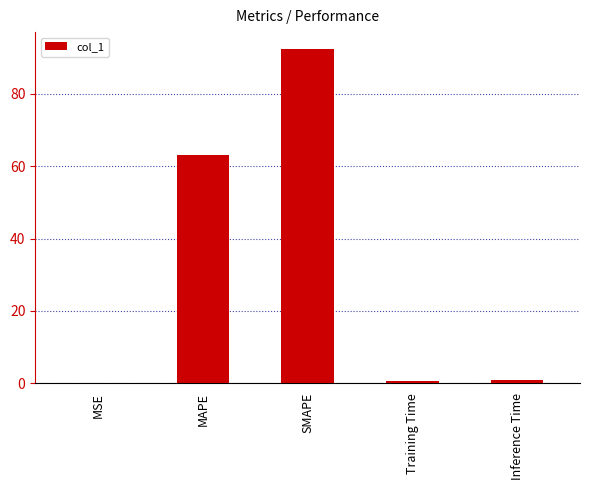

What is the maximum value shown in the chart?

92.5